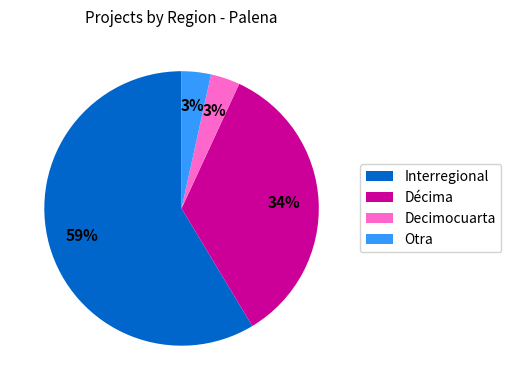

To the nearest percent, what is the average slice percentage?

25%